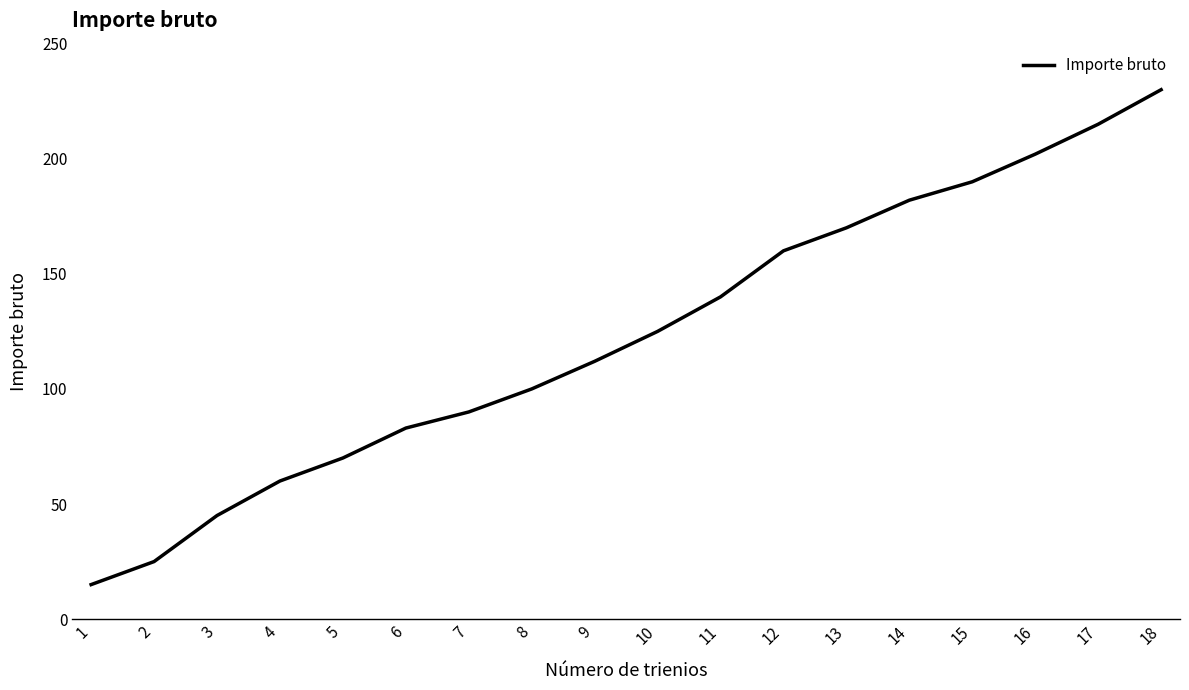

How many distinct data groups are displayed?

1